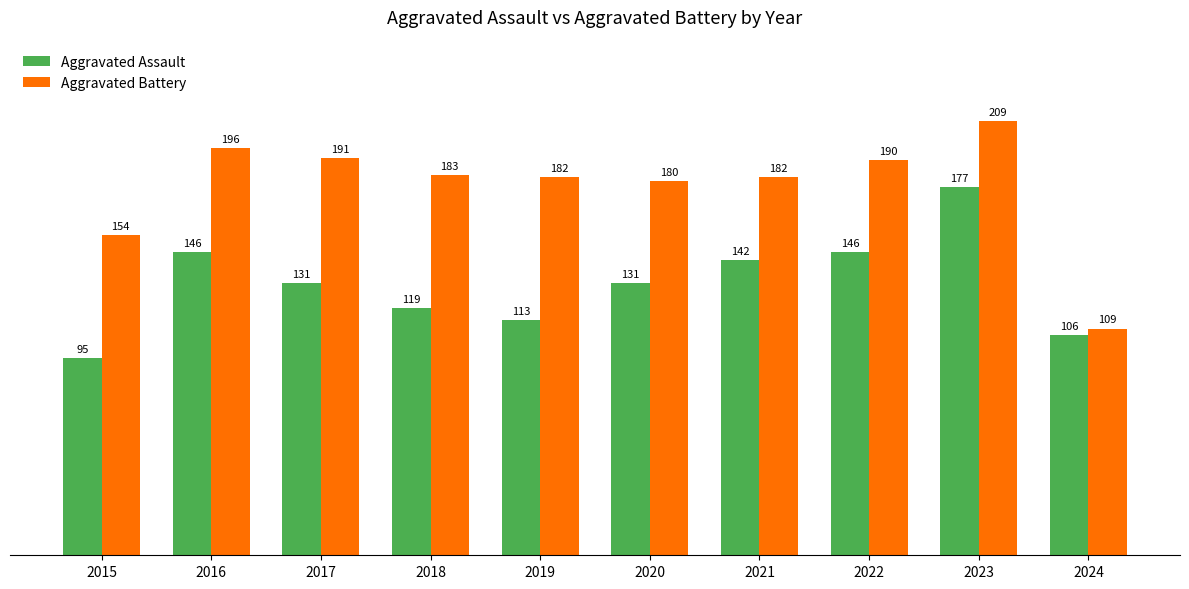

Is it true that Aggravated Battery equals 59 at 2024?

False